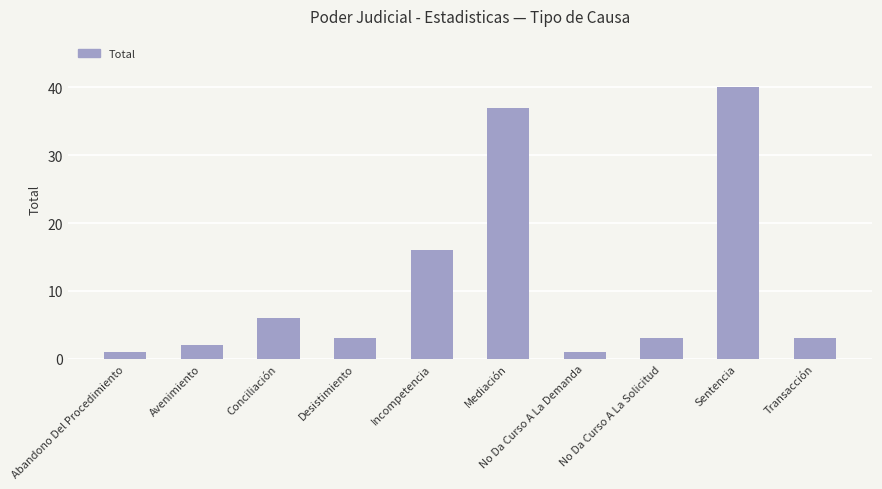

Where is the data nearest to the value 20?

Incompetencia